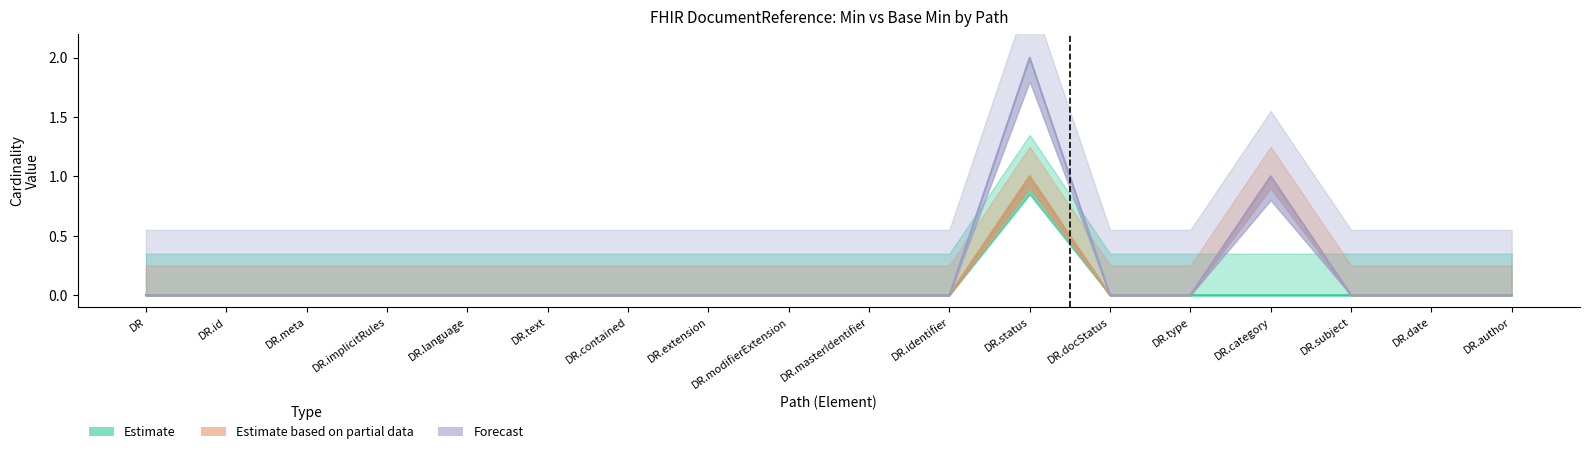

Between DR.status and DR.implicitRules, which is larger?

DR.status